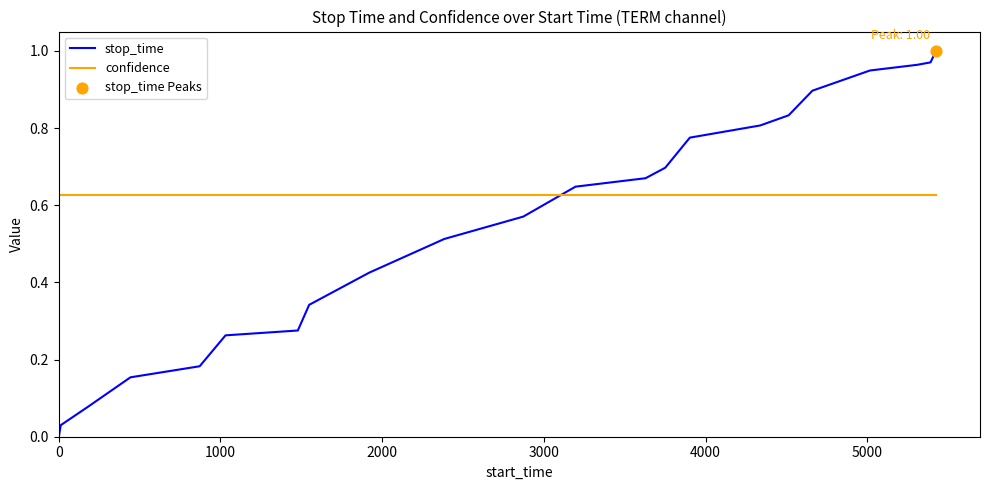

Which series has the largest total across all categories?

confidence